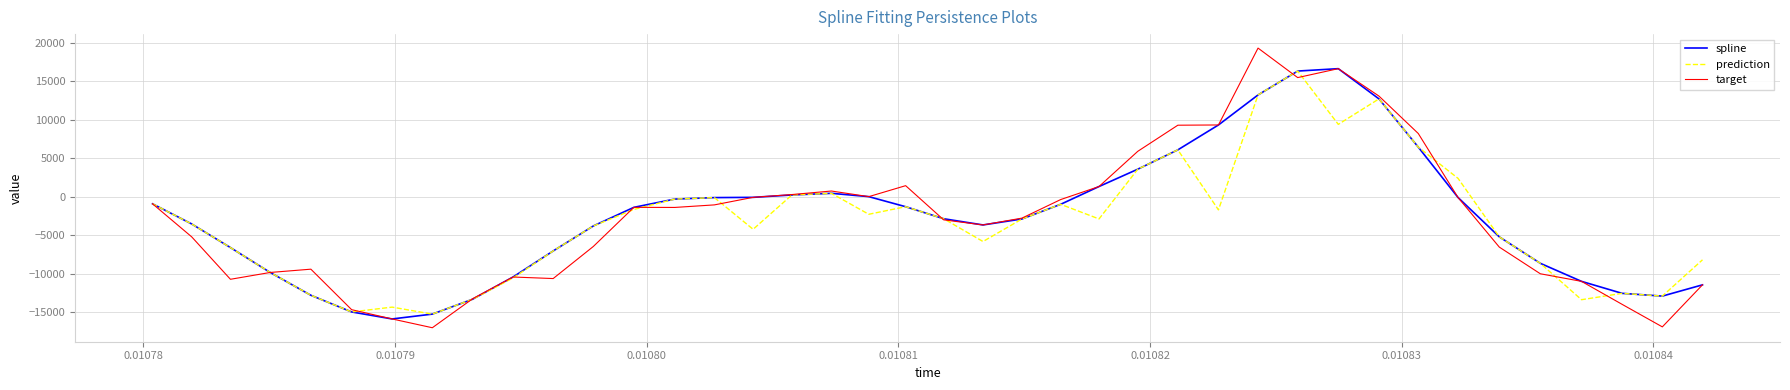

Which series has the widest spread of values?

target